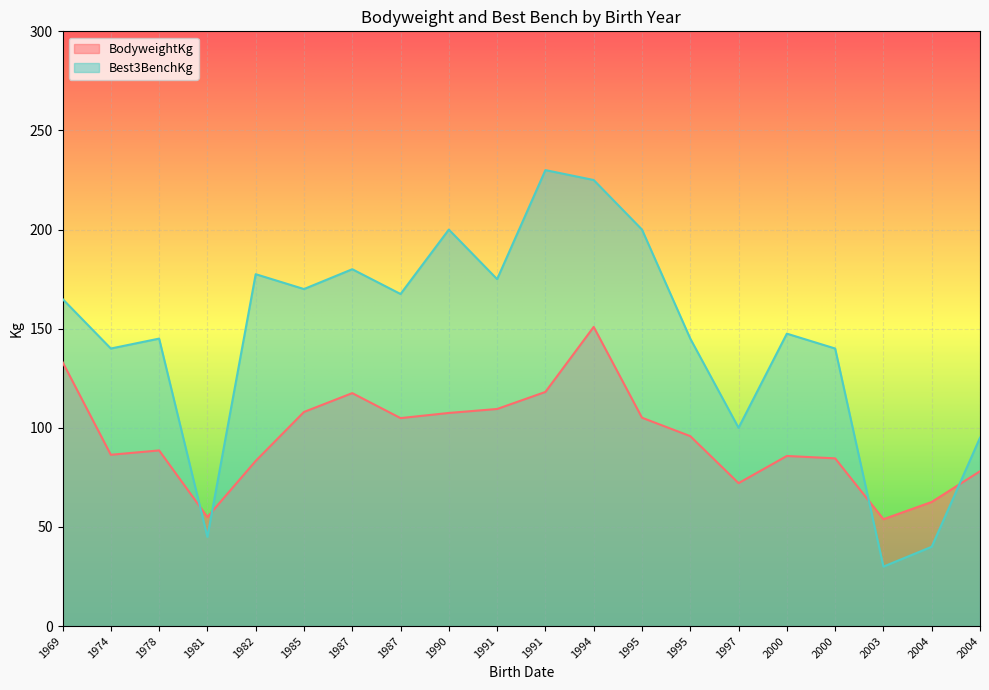

What is the highest value of the Best3BenchKg series?

230.0